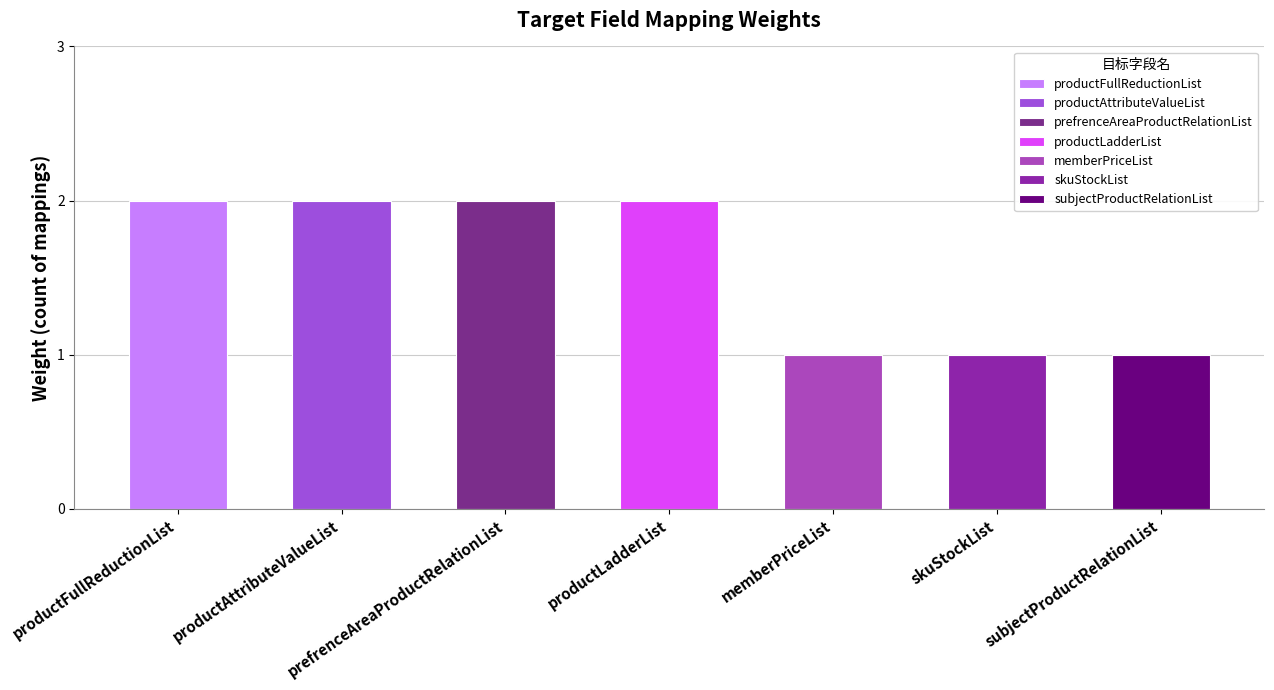

List the labels in order of value, smallest first.

memberPriceList, skuStockList, subjectProductRelationList, productFullReductionList, productAttributeValueList, prefrenceAreaProductRelationList, productLadderList